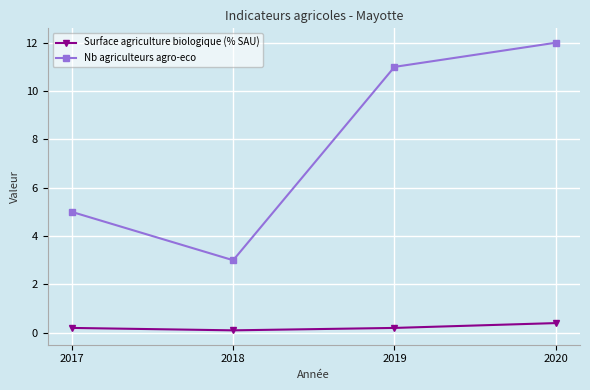

Rank the series by their maximum value, from highest to lowest.

Nb agriculteurs agro-eco, Surface agriculture biologique (% SAU)